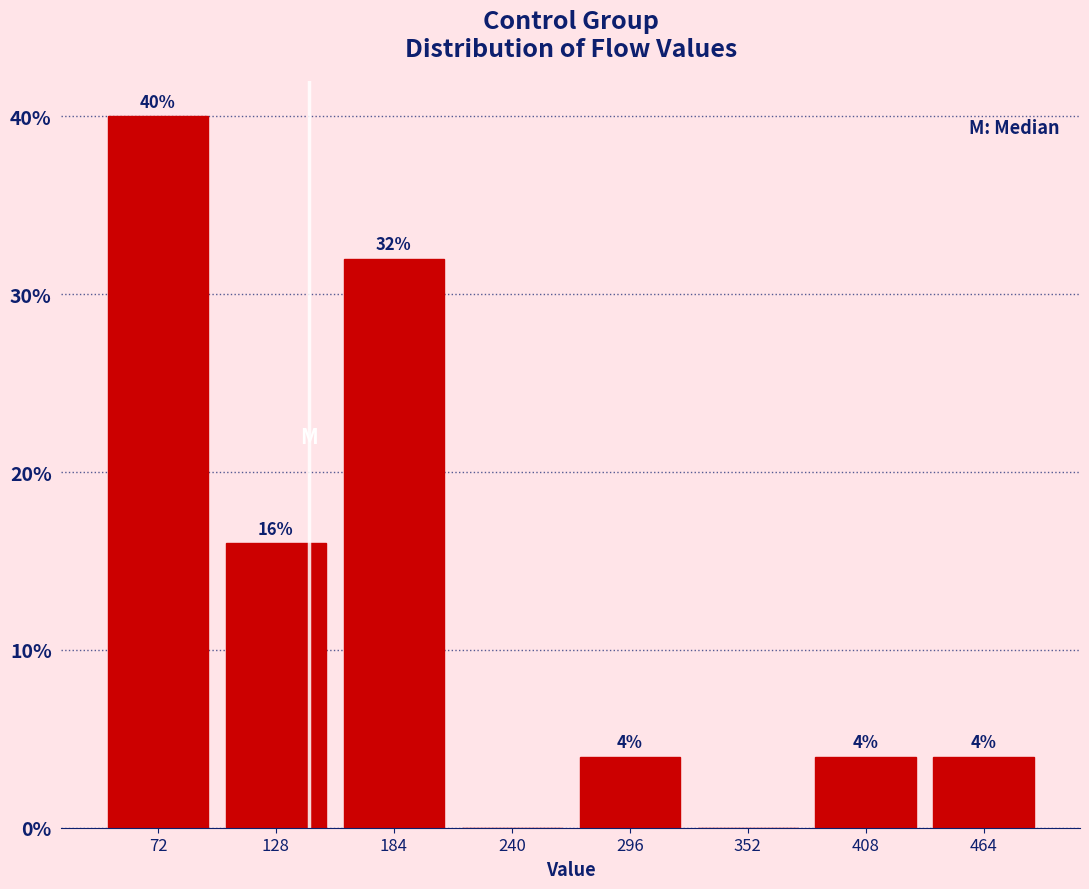

Which range on the x-axis has the tallest bar?

40 to 100